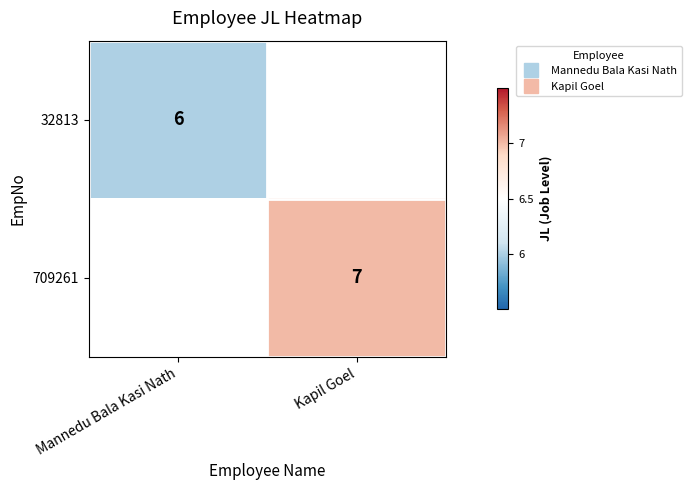

What is the smallest value displayed?

6.0